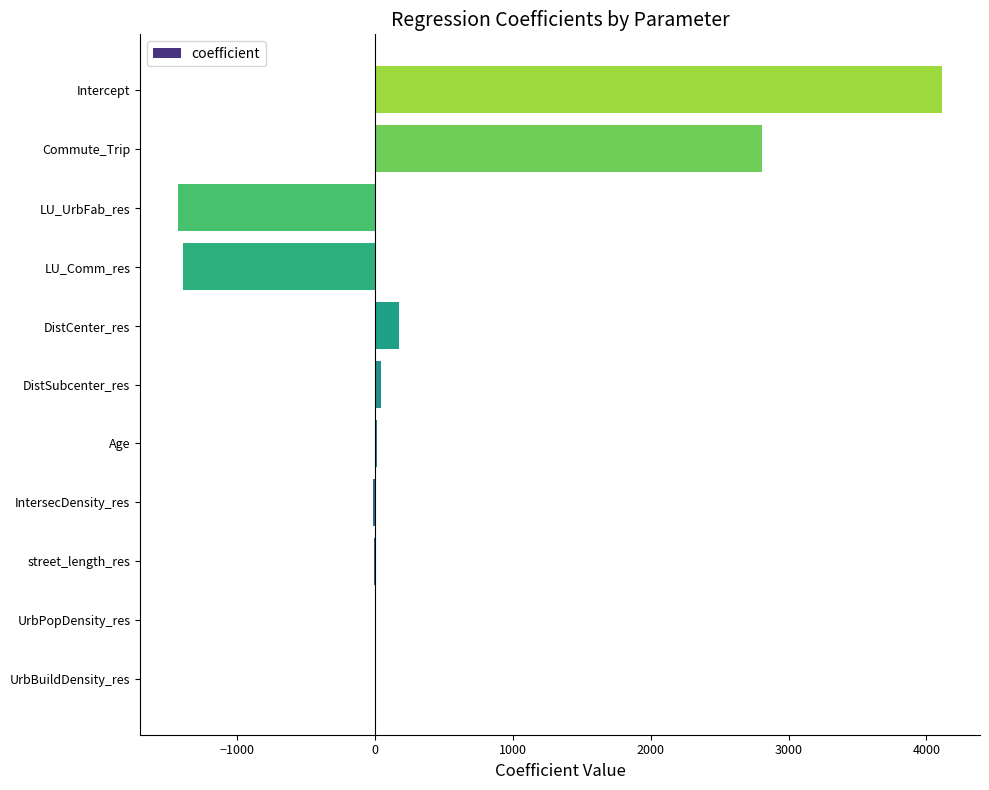

What is the maximum value shown in the chart?

4111.3